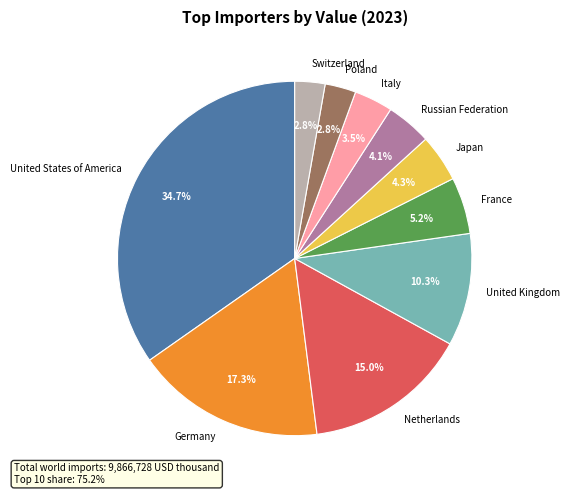

The Germany slice represents 25% of the pie. True or false?

False